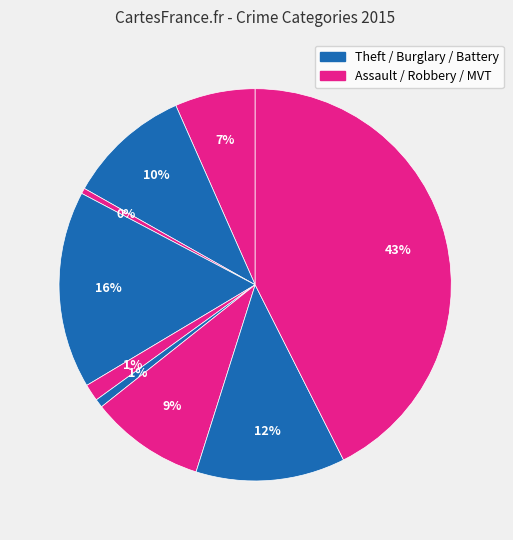

To the nearest percent, what is the average slice percentage?

11%